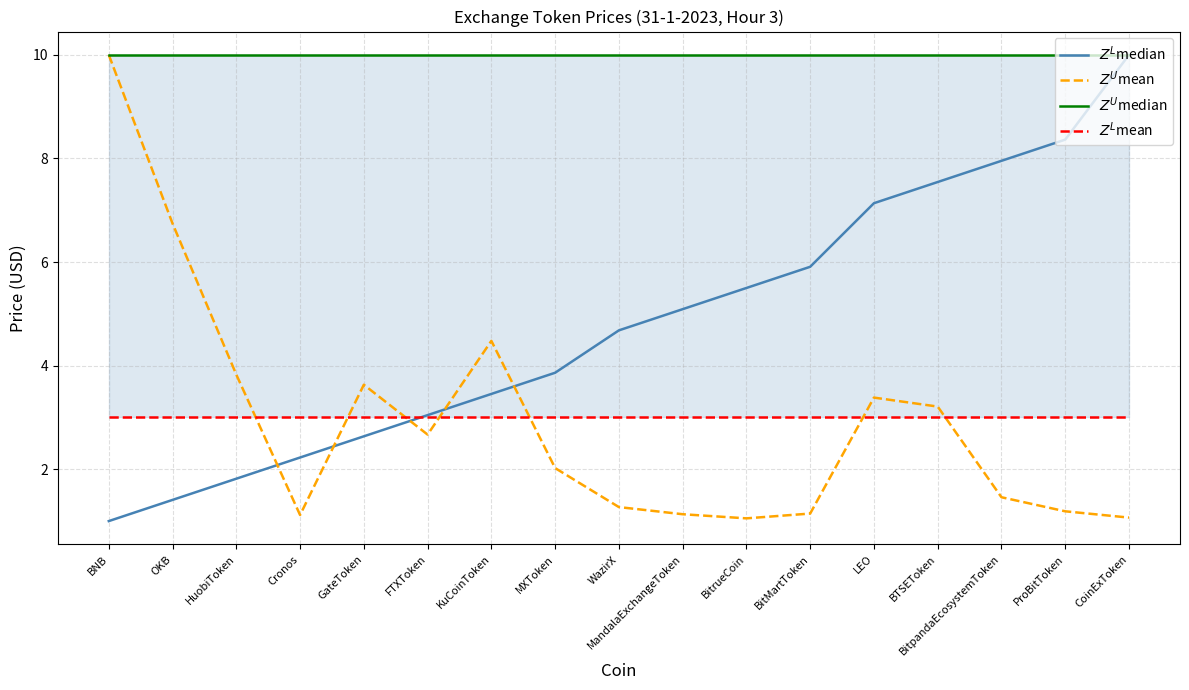

Rank the series at BTSEToken from lowest to highest value.

$Z^L$mean, $Z^U$mean, $Z^L$median, $Z^U$median